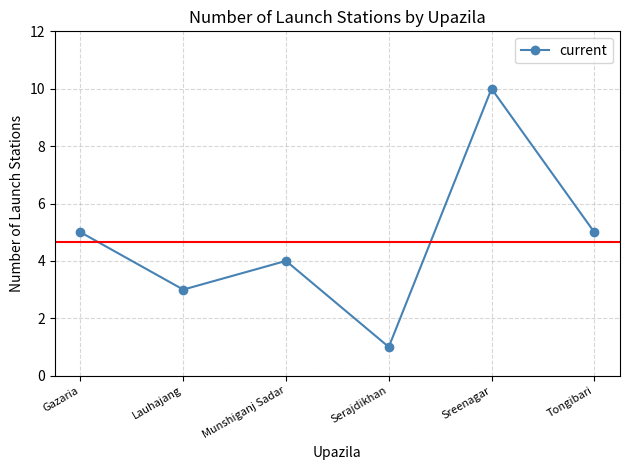

What is the average value?

5